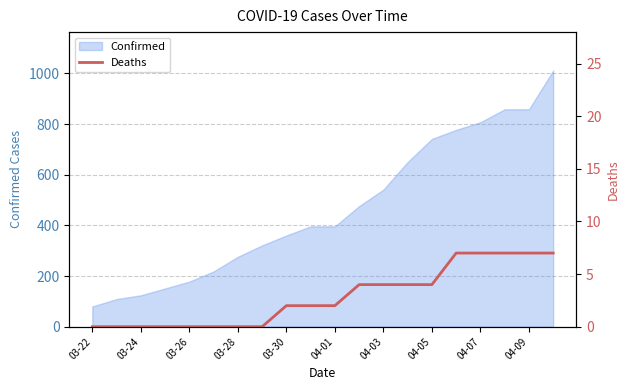

True or false: Confirmed has a value of 396 at 03-28.

False